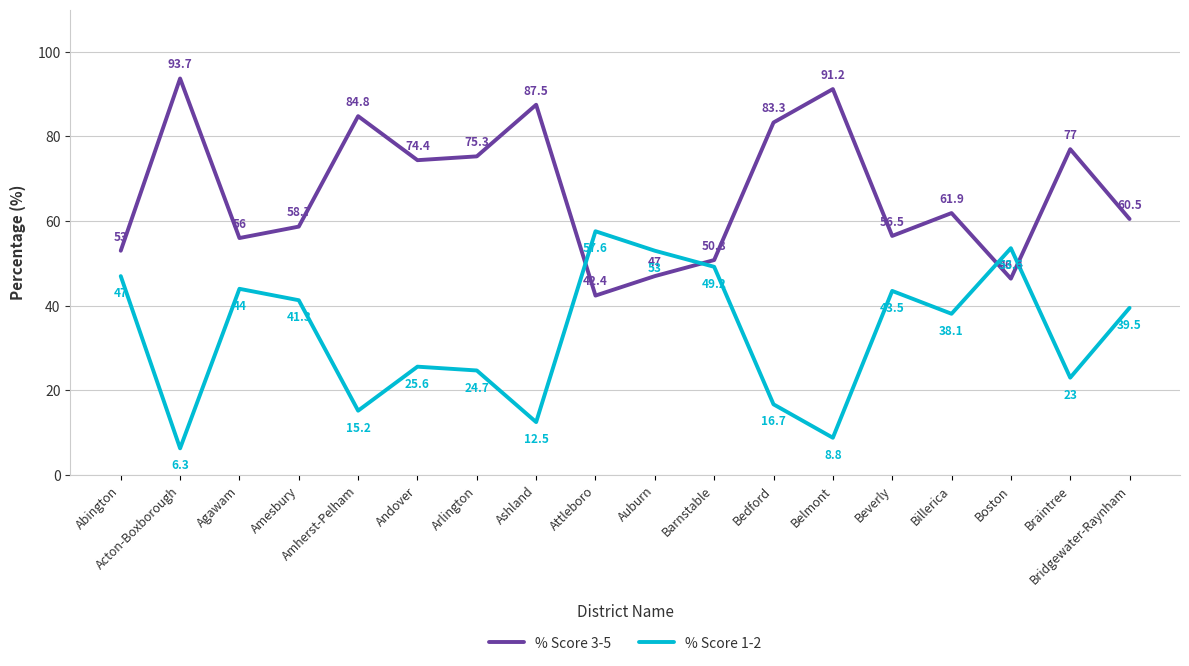

List the labels in order of % Score 1-2 value, largest first.

Attleboro, Boston, Auburn, Barnstable, Abington, Agawam, Beverly, Amesbury, Bridgewater-Raynham, Billerica, Andover, Arlington, Braintree, Bedford, Amherst-Pelham, Ashland, Belmont, Acton-Boxborough